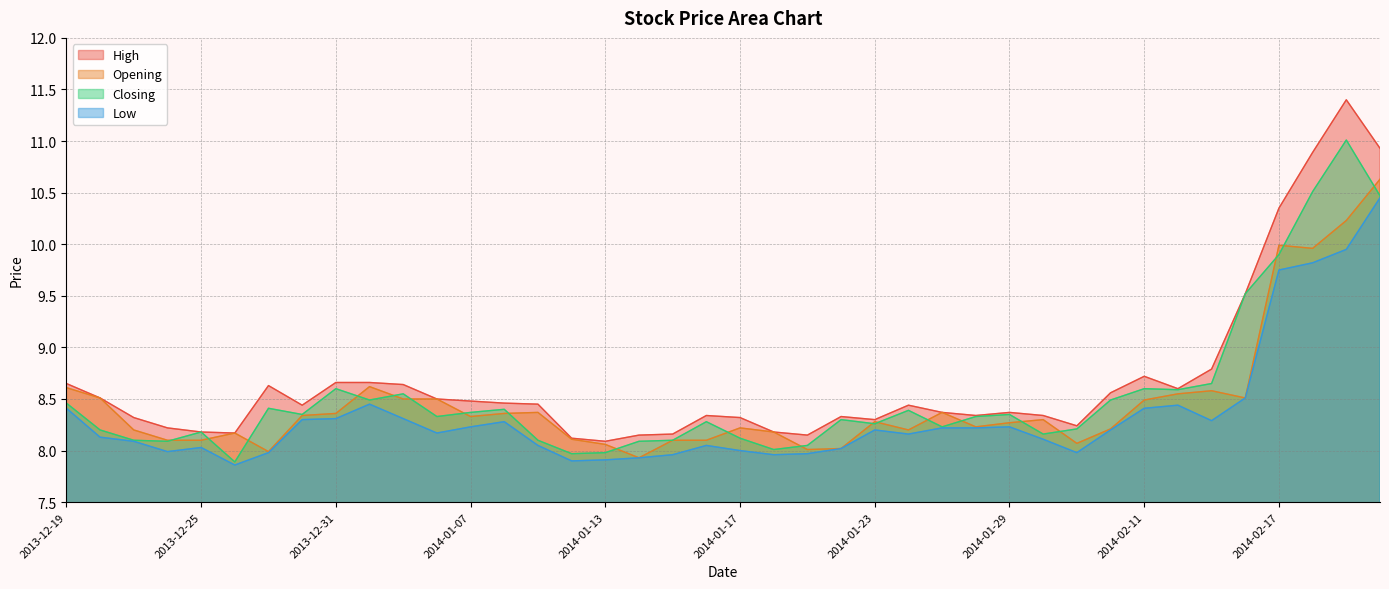

Rank the series by their maximum value, from lowest to highest.

Low, Opening, Closing, High